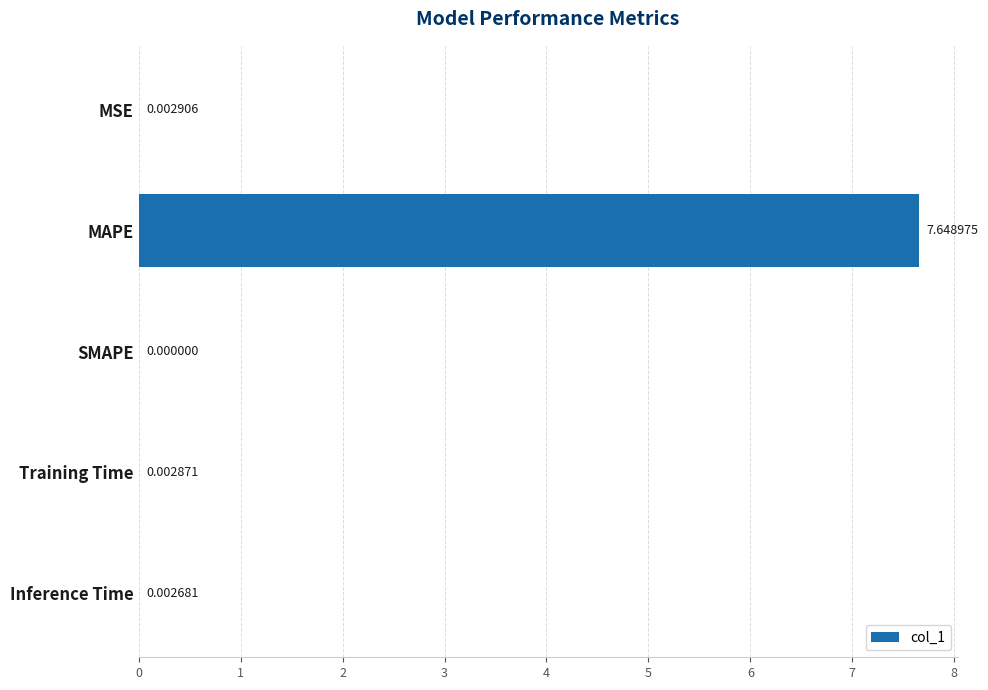

Which has a higher value, MAPE or MSE?

MAPE